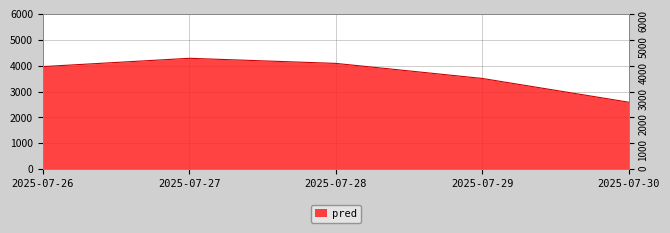

What is the value of the 1st point from the left?

3964.5